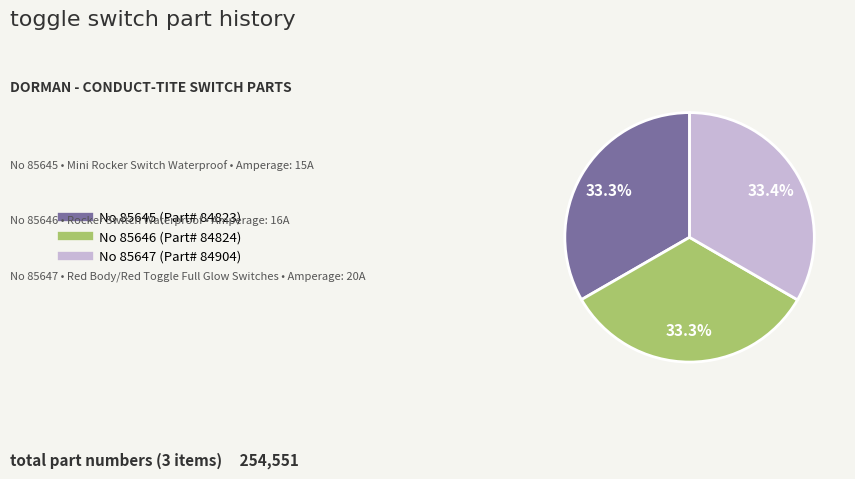

Is there any slice that represents more than half of the pie?

No